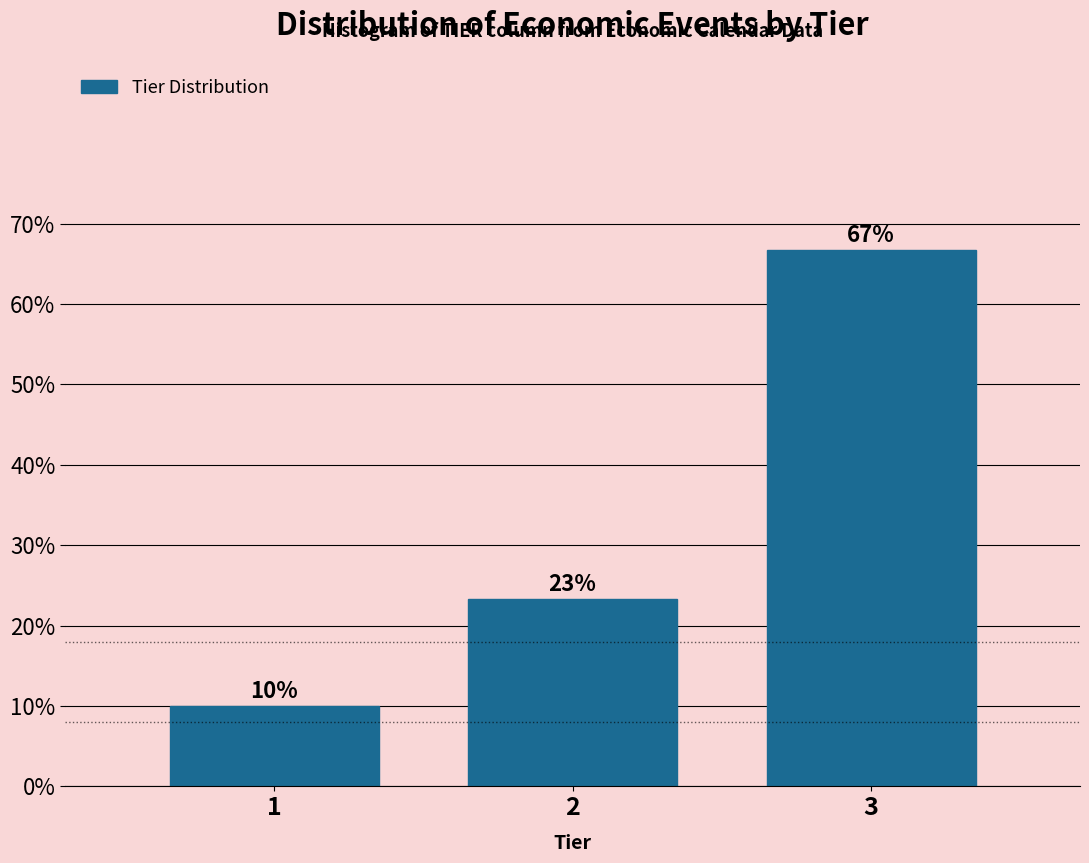

Is it true that the value at 3 is 66.7?

True